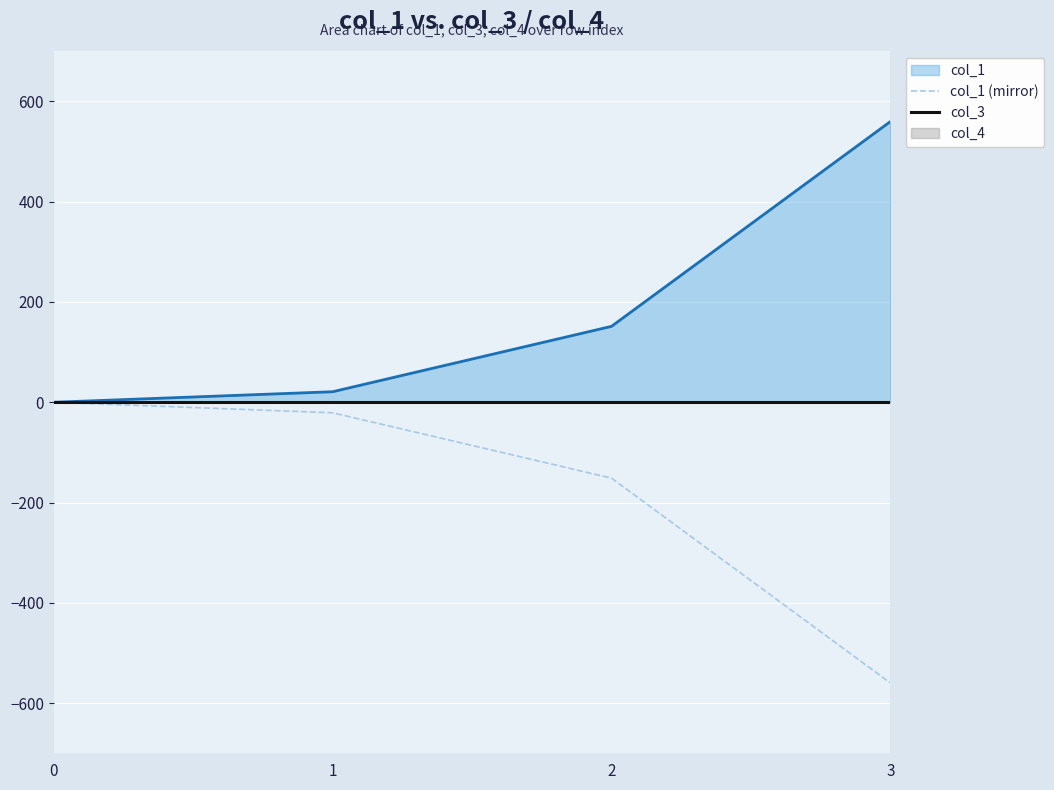

Rank the categories by col_3 value from lowest to highest.

0, 1, 2, 3